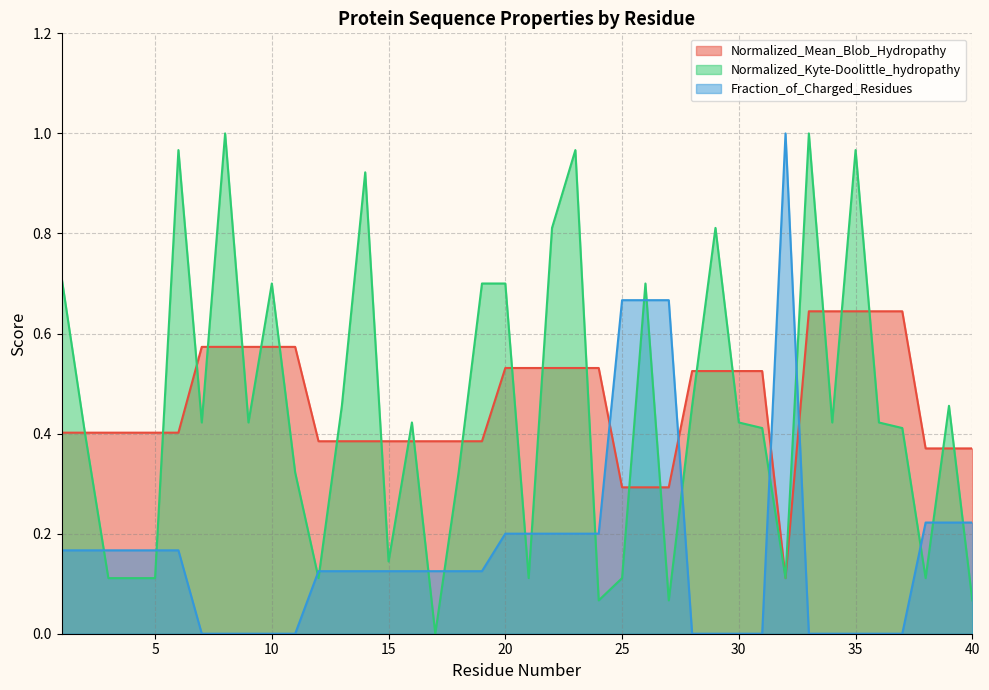

List the series in order of their peak value, highest first.

Normalized_Kyte-Doolittle_hydropathy, Fraction_of_Charged_Residues, Normalized_Mean_Blob_Hydropathy